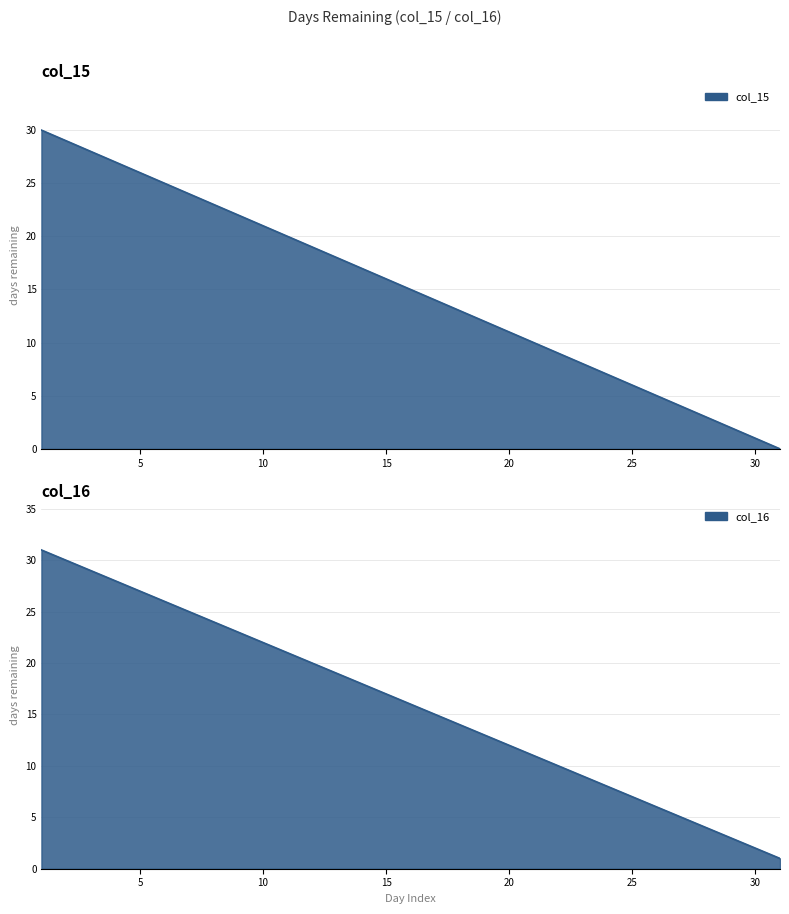

At which category is the sum across all series the highest?

1